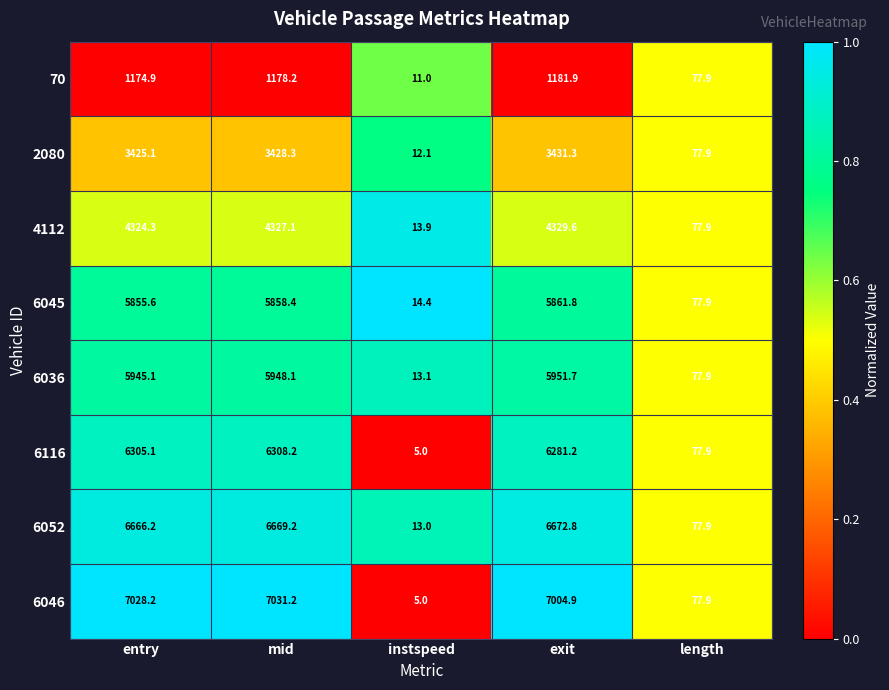

What is the average value of the 6116 series?

3795.5